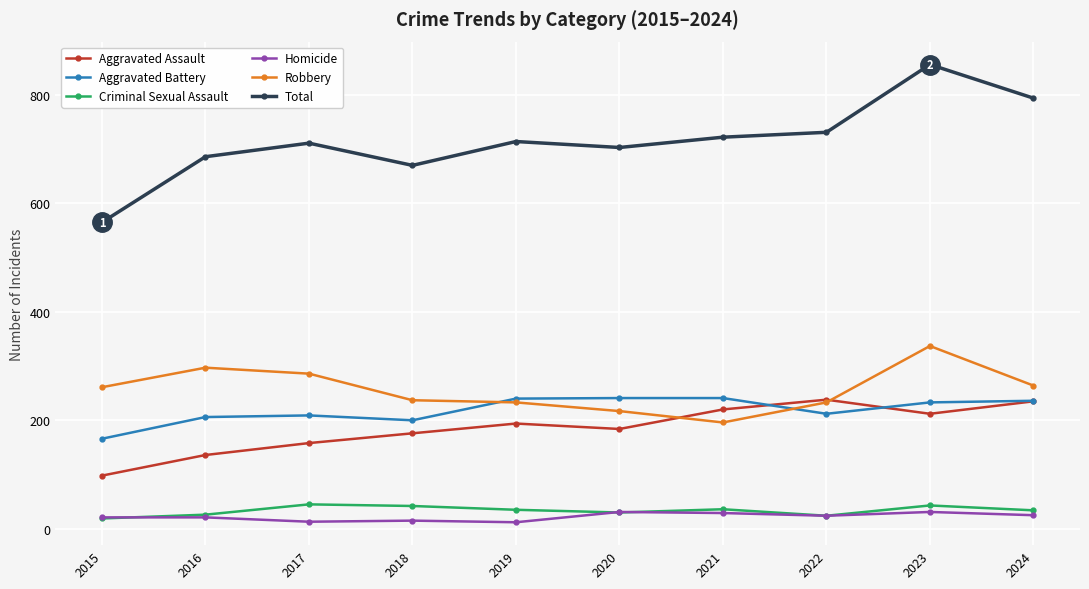

What is the total value across all series at 2018?

1340